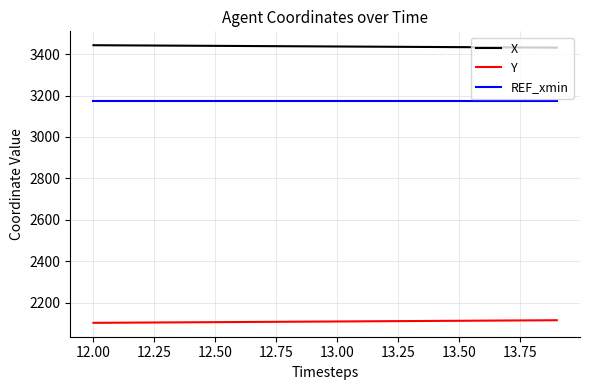

What are all the series names shown in the legend?

X, Y, REF_xmin